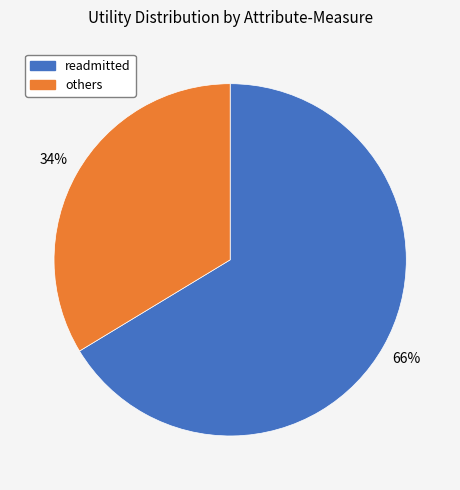

To the nearest percent, what is the average slice percentage?

50%